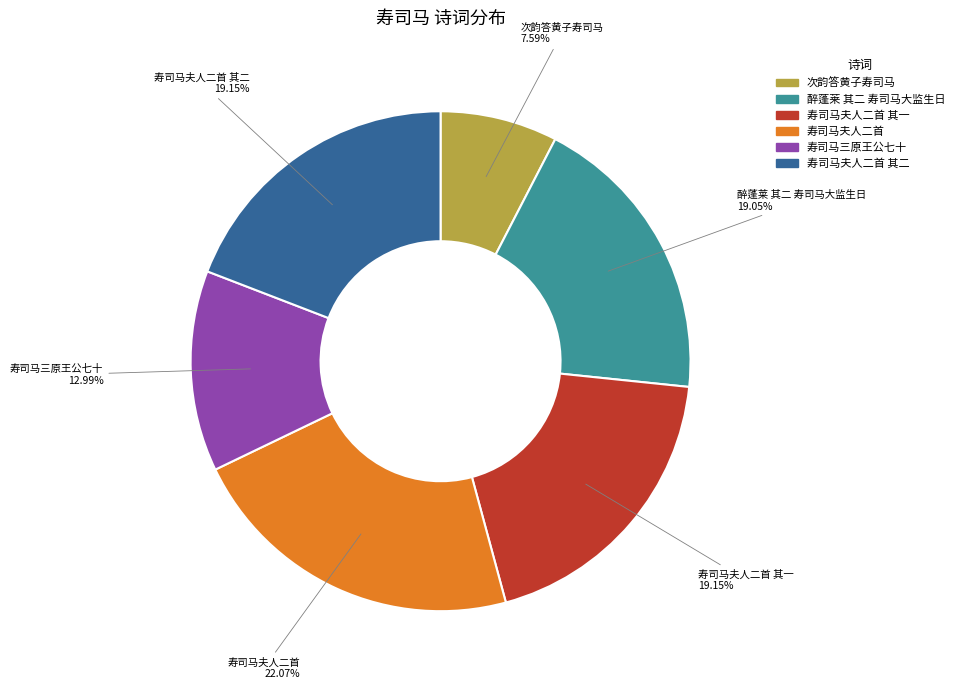

Is there a majority slice in this chart?

No